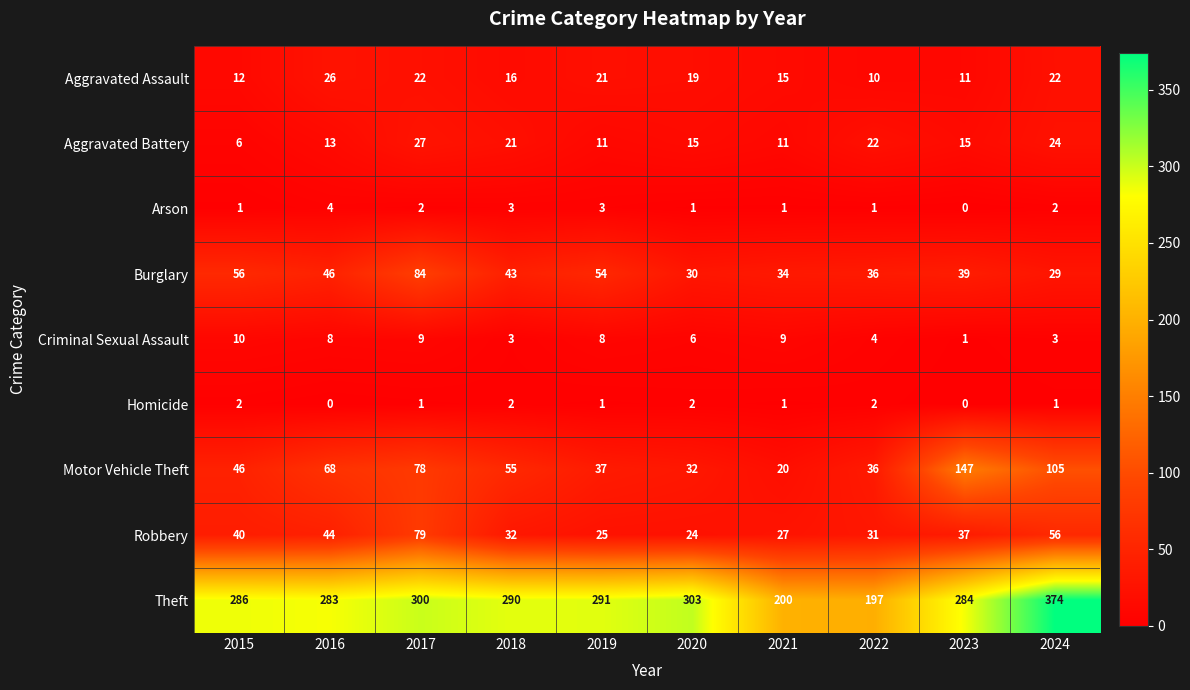

True or false: Aggravated Assault has a value of 11 at 2023.

True